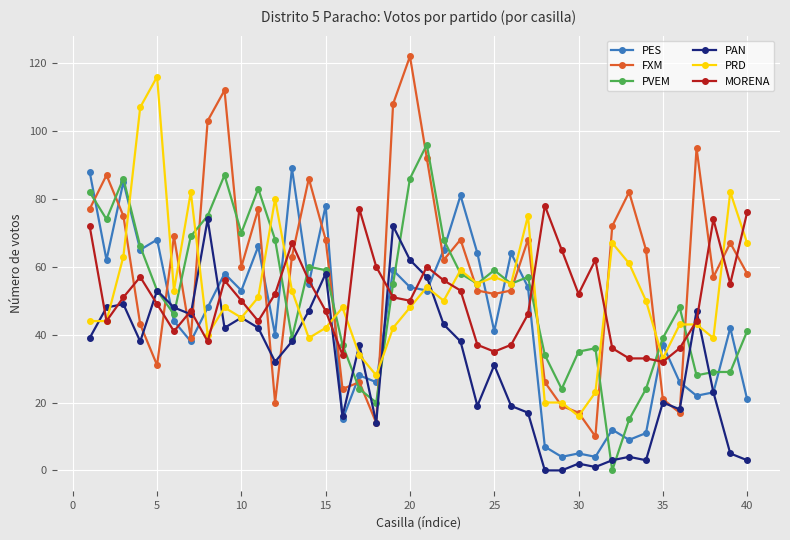

True or false: PRD and PVEM intersect in this chart.

True